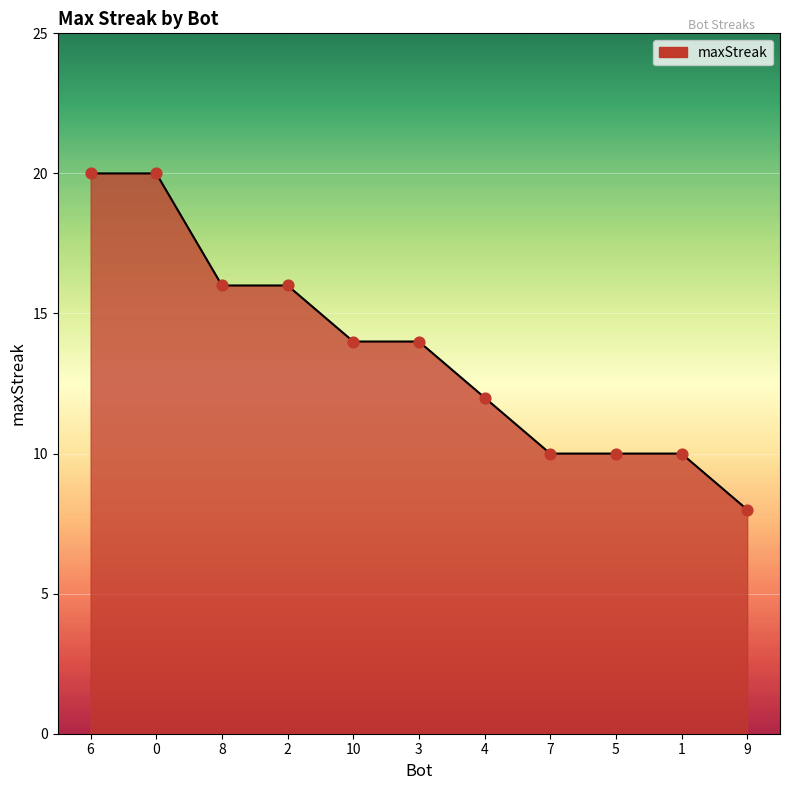

What is the change in value from 4 to 7?

-2